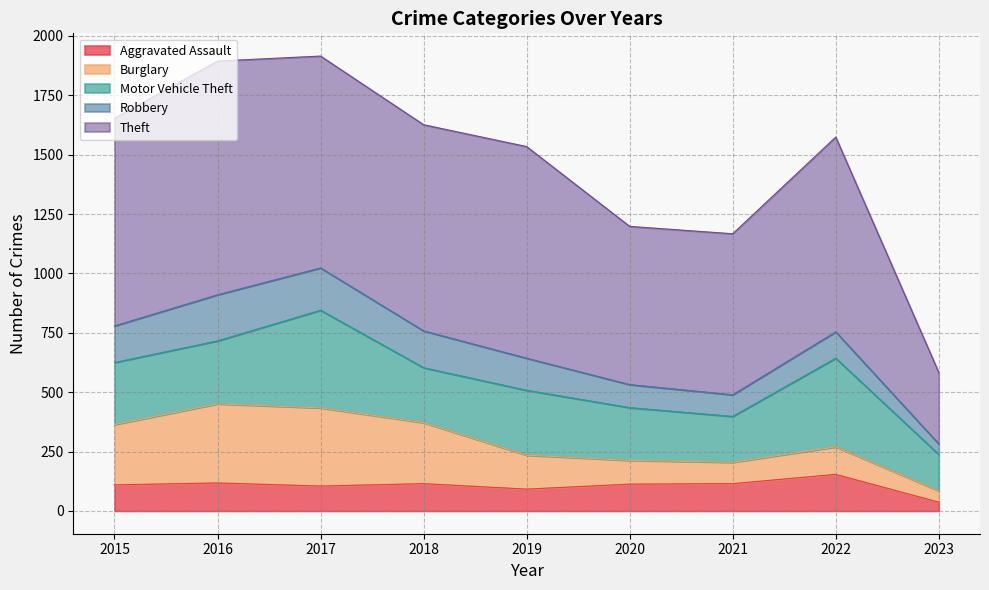

How many categories are shown in the chart?

9